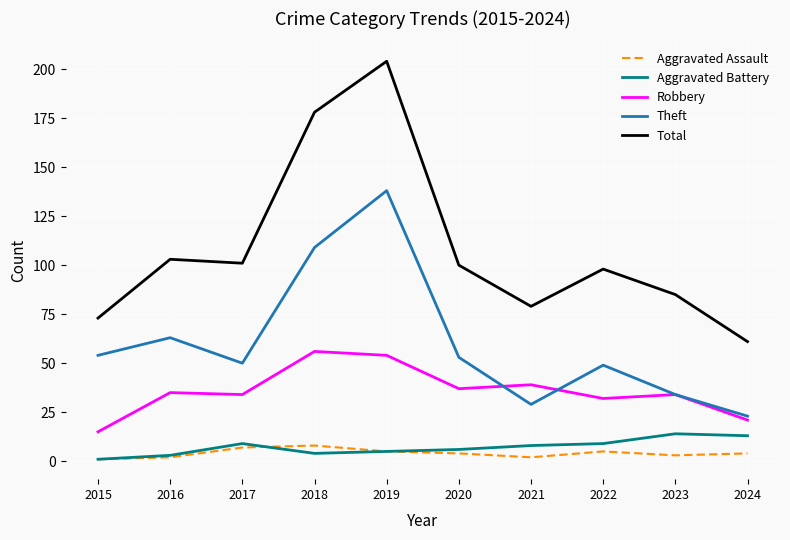

Which series has the largest total across all categories?

Total